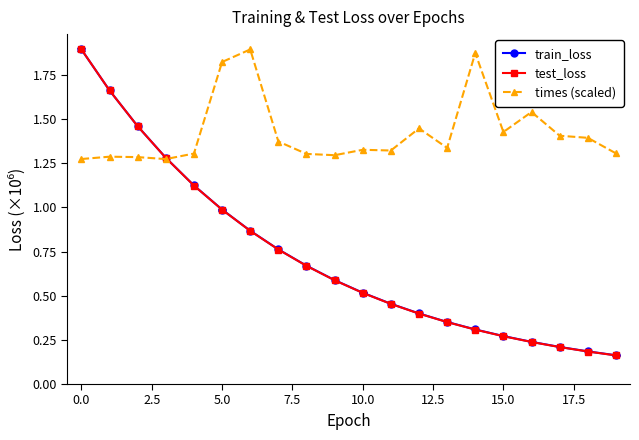

Count the number of data series in this chart.

3